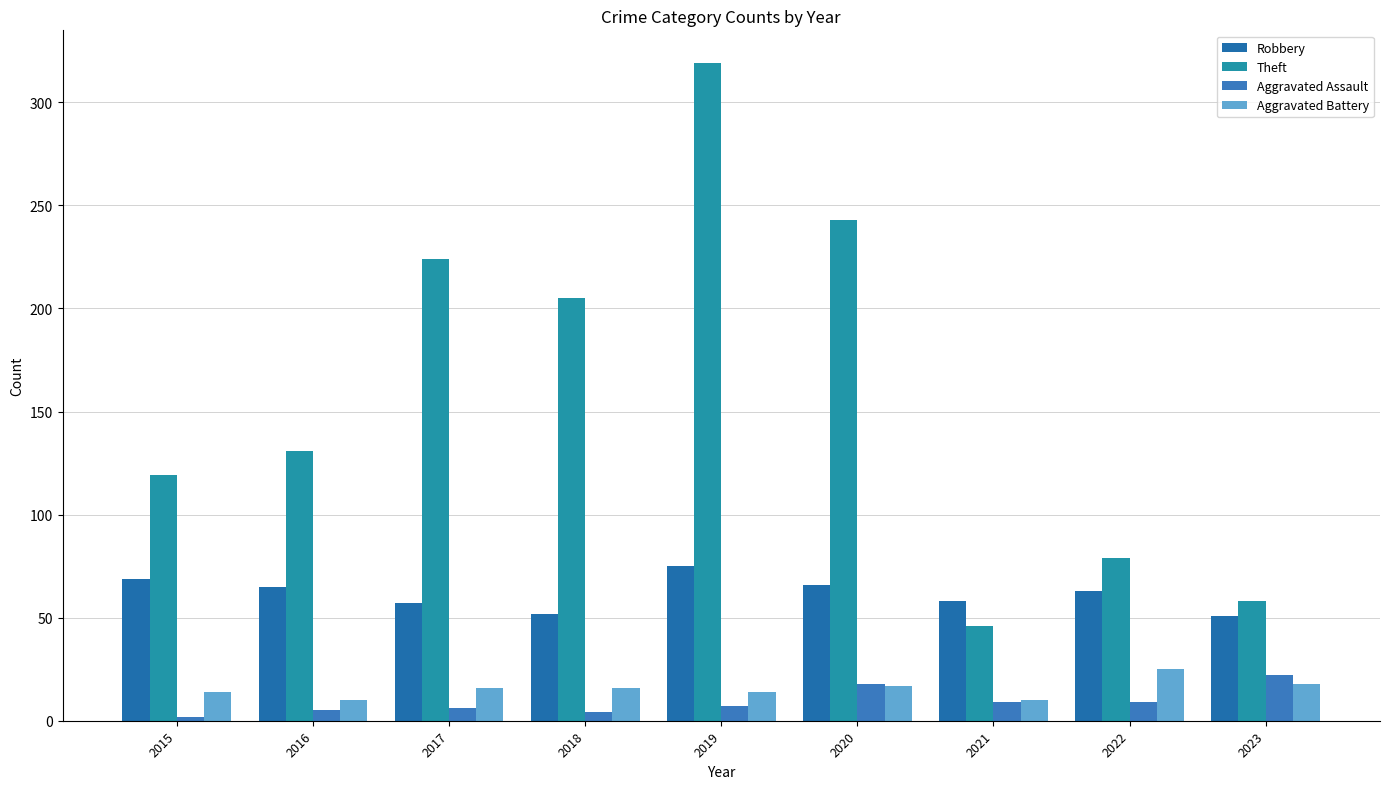

How many groups of bars are there?

9